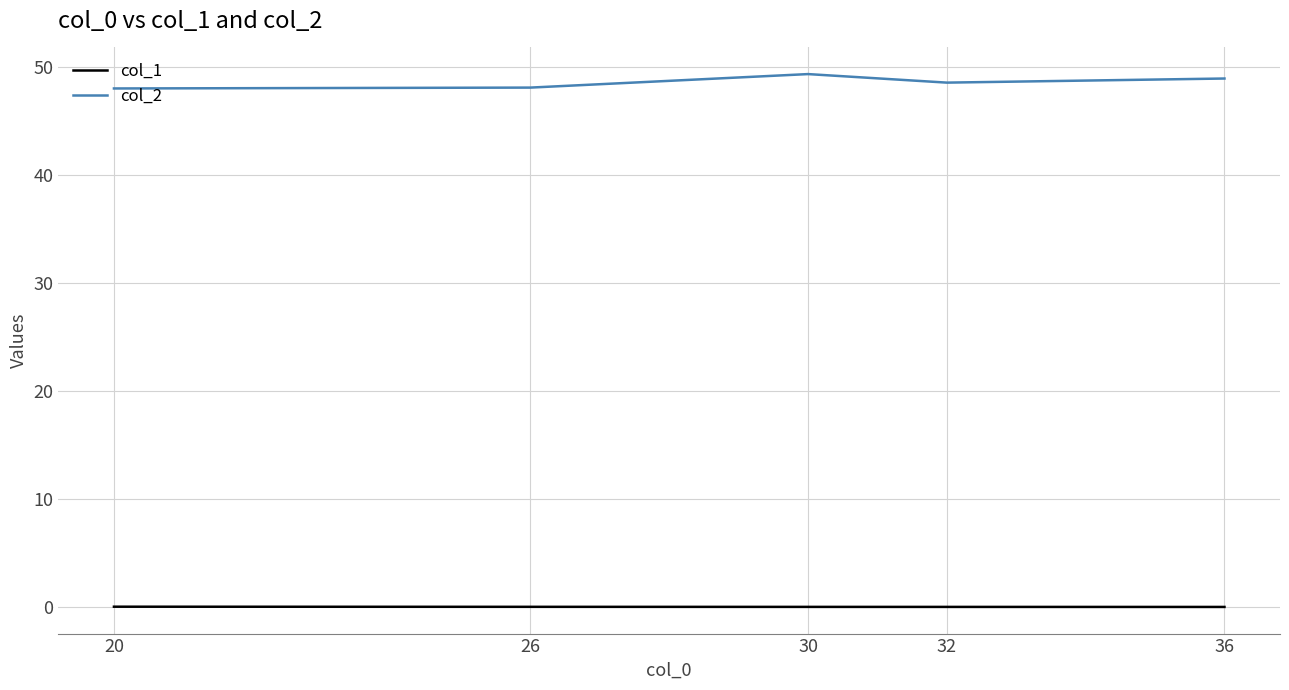

Rank the series by their maximum value, from lowest to highest.

col_1, col_2